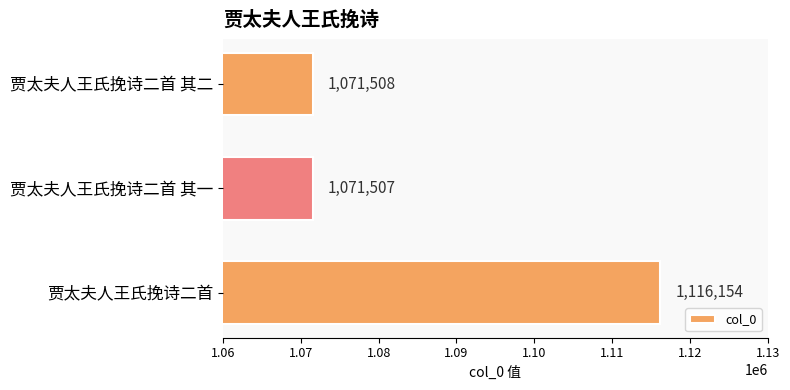

List the labels in order of value, smallest first.

贾太夫人王氏挽诗二首 其一, 贾太夫人王氏挽诗二首 其二, 贾太夫人王氏挽诗二首